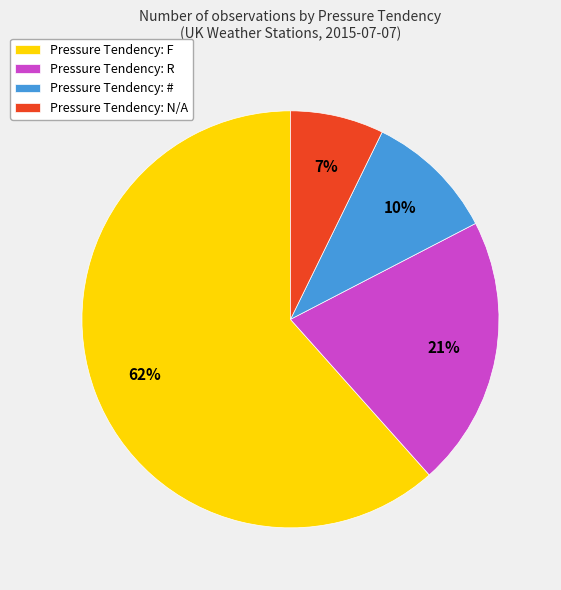

To the nearest percent, what portion does Pressure Tendency: R represent?

21%